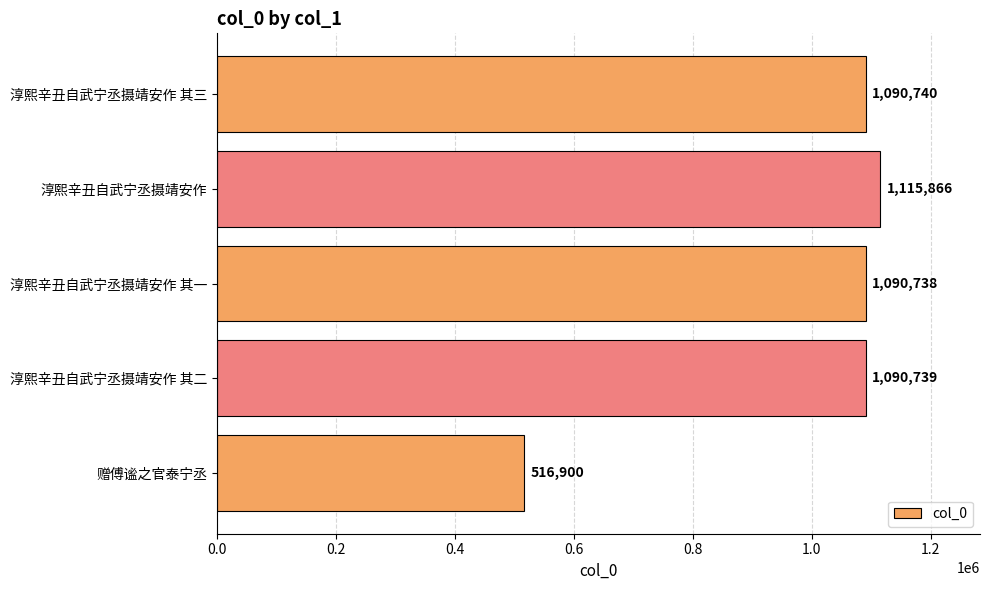

What is the minimum value shown in the chart?

516900